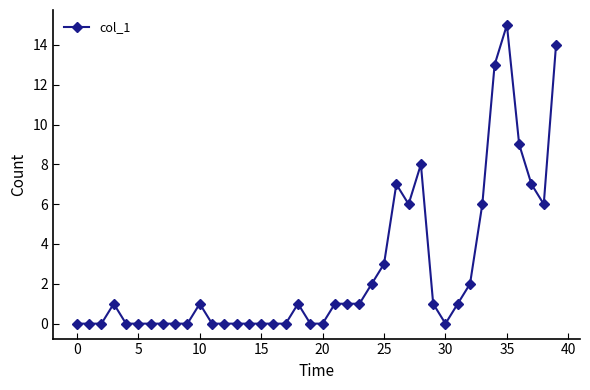

True or false: there are more than 2 points higher than both neighbors.

True